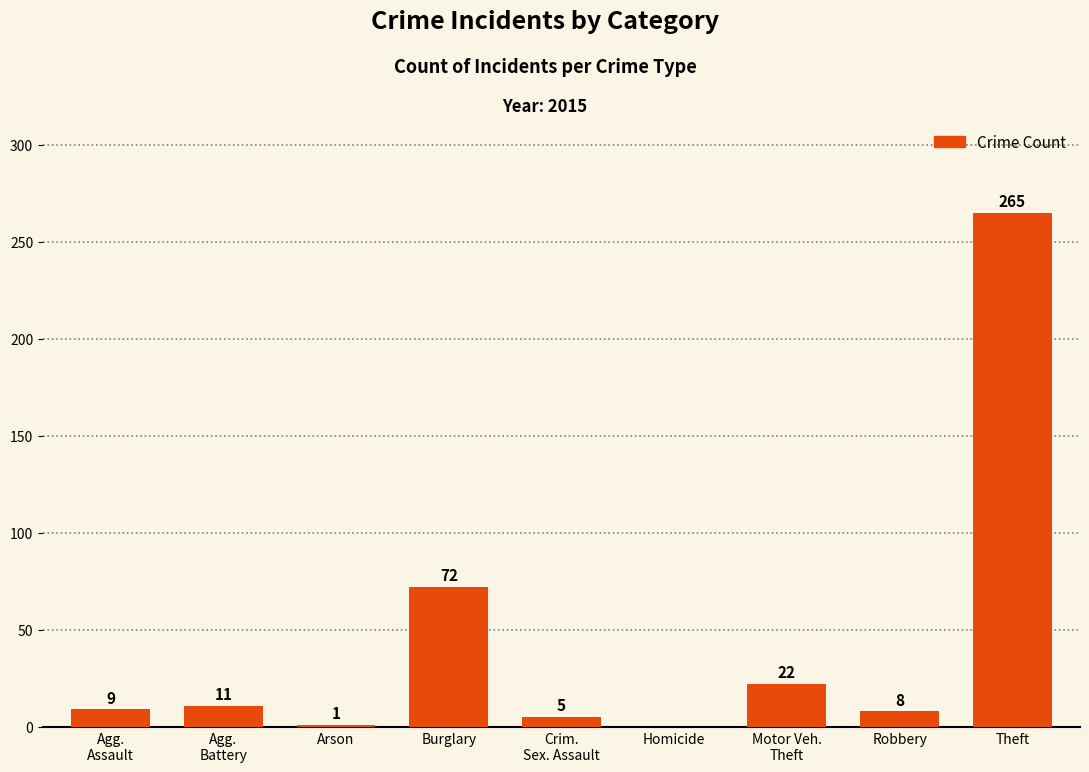

Which label corresponds to the largest value in the chart?

Theft